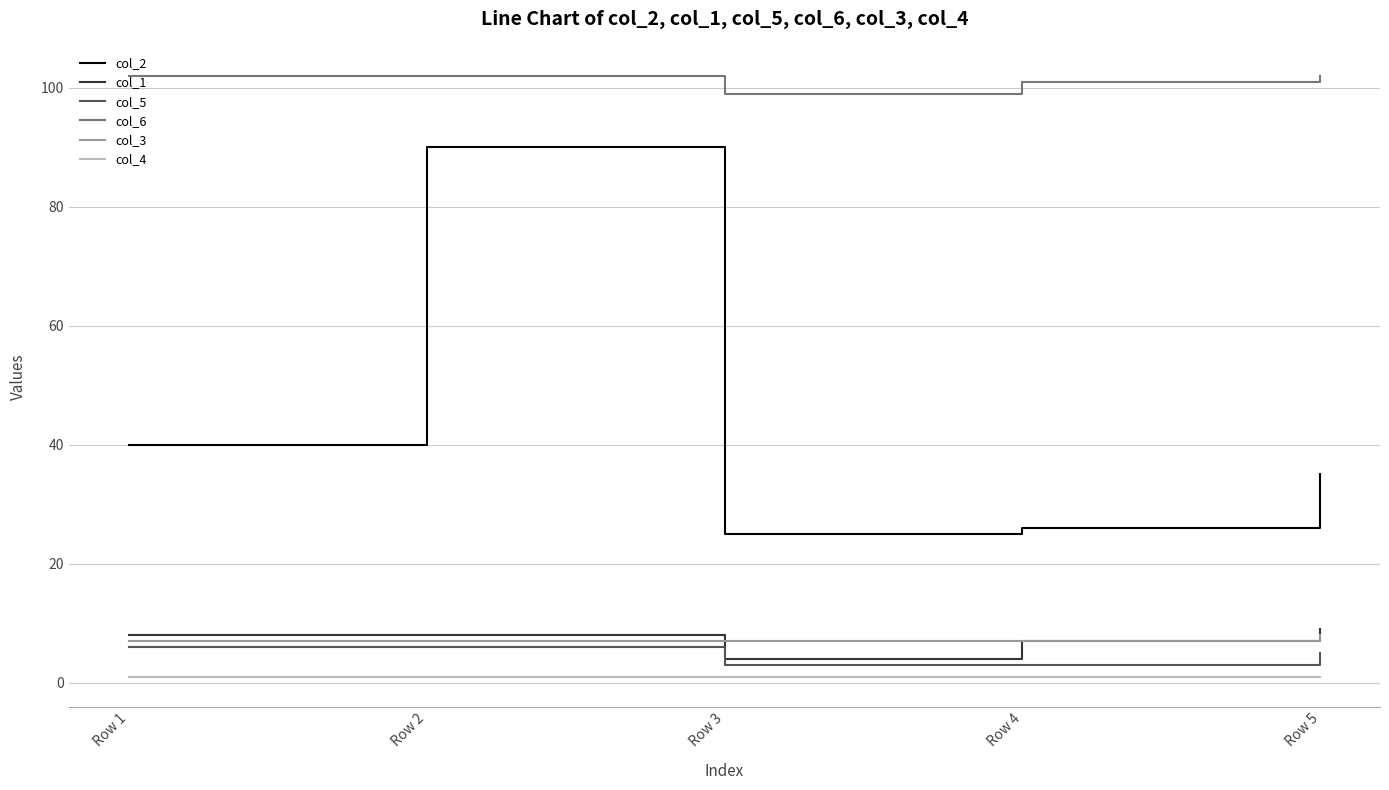

The col_4 series shows 1 at Row 3. True or false?

True